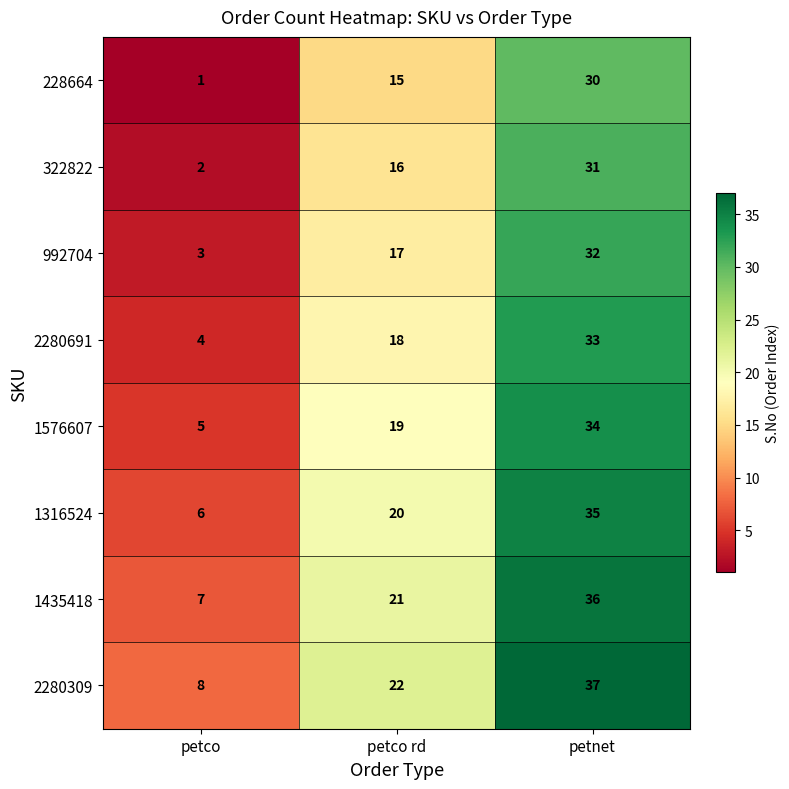

What is the difference between the second highest and minimum values in the 1576607 series?

14